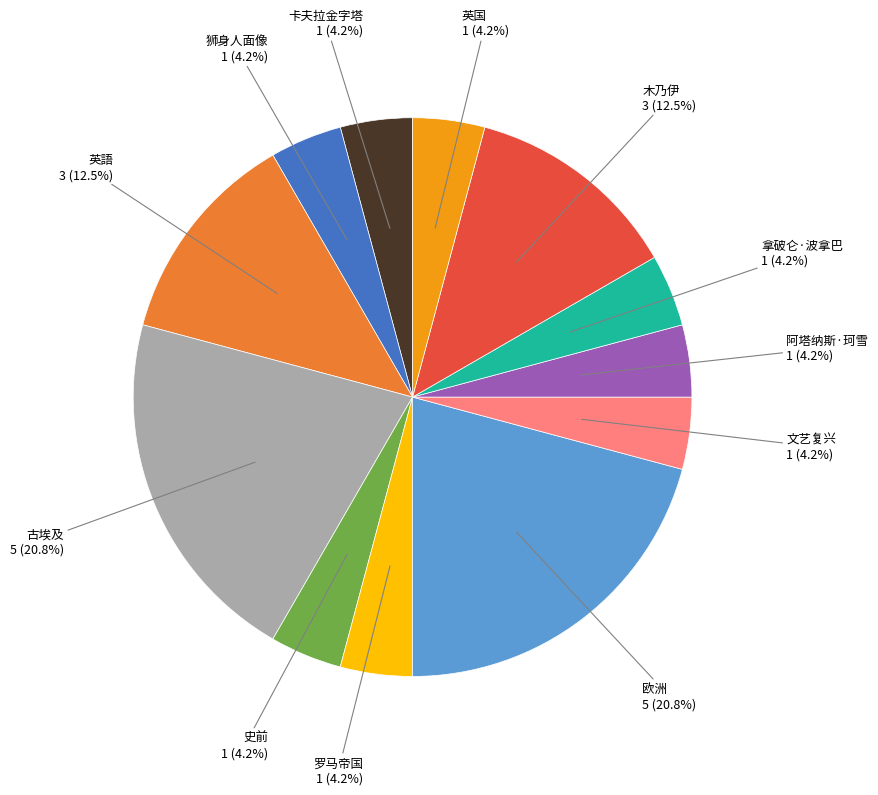

Is there a majority slice in this chart?

No